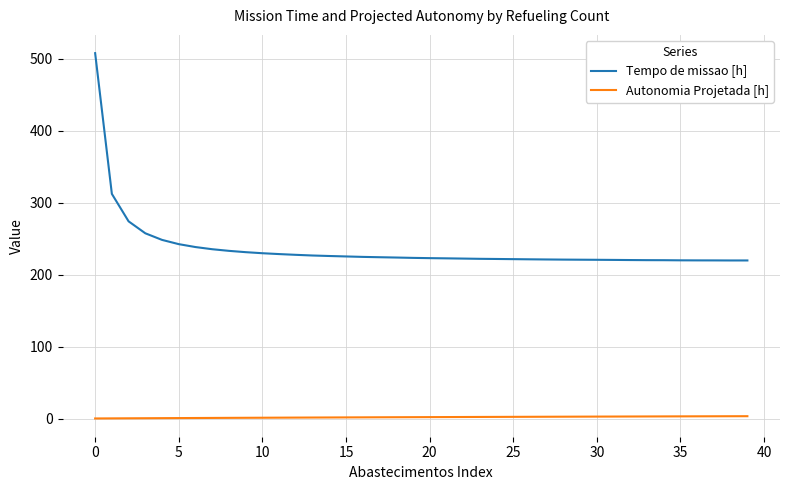

Which series has the largest total across all categories?

Tempo de missao [h]